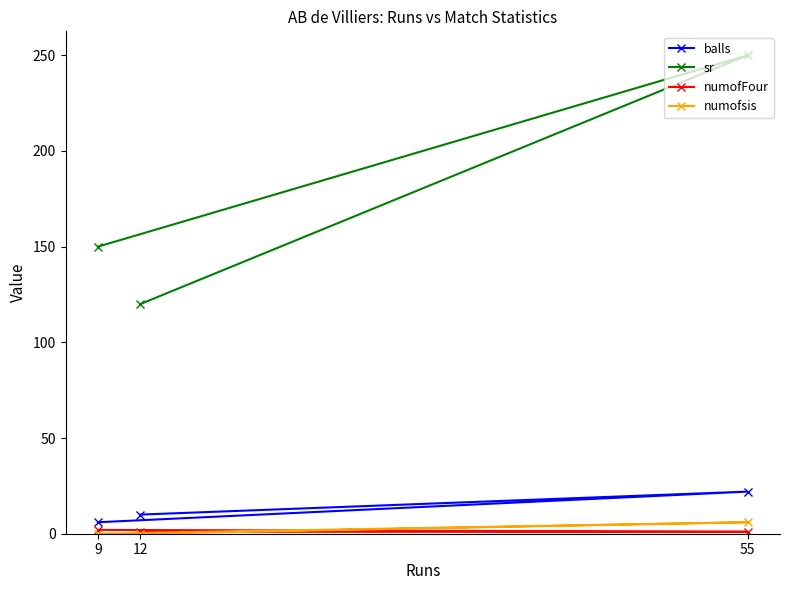

Count the numofsis values in the range 0 to 6.

3